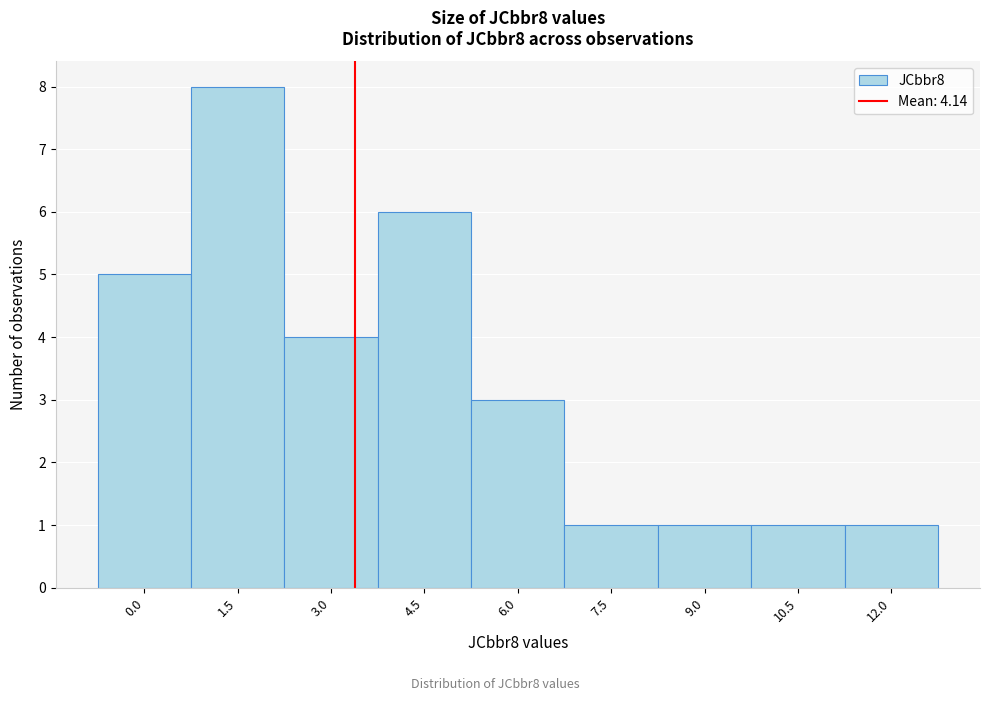

Reading left to right, list all the values displayed in this chart.

0.0=5	1.5=8	3.0=4	4.5=6	6.0=3	7.5=1	9.0=1	10.5=1	12.0=1